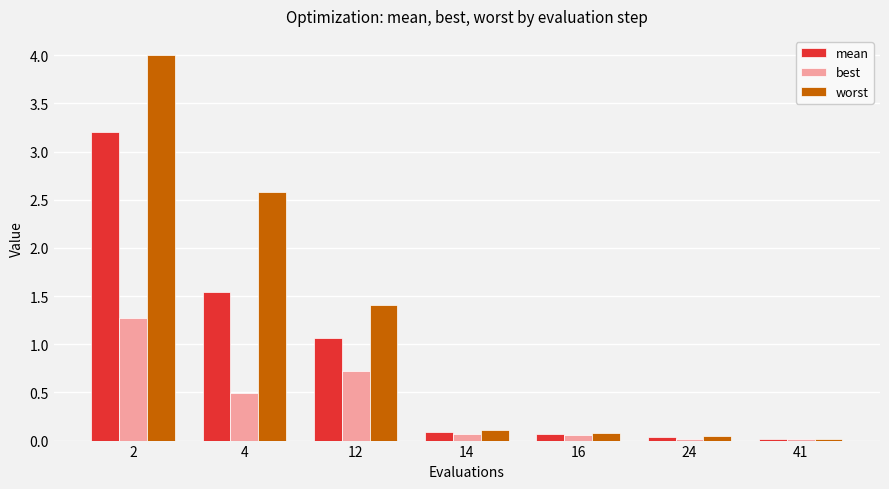

What is the sum of the mean values at 14 and 24?

0.1